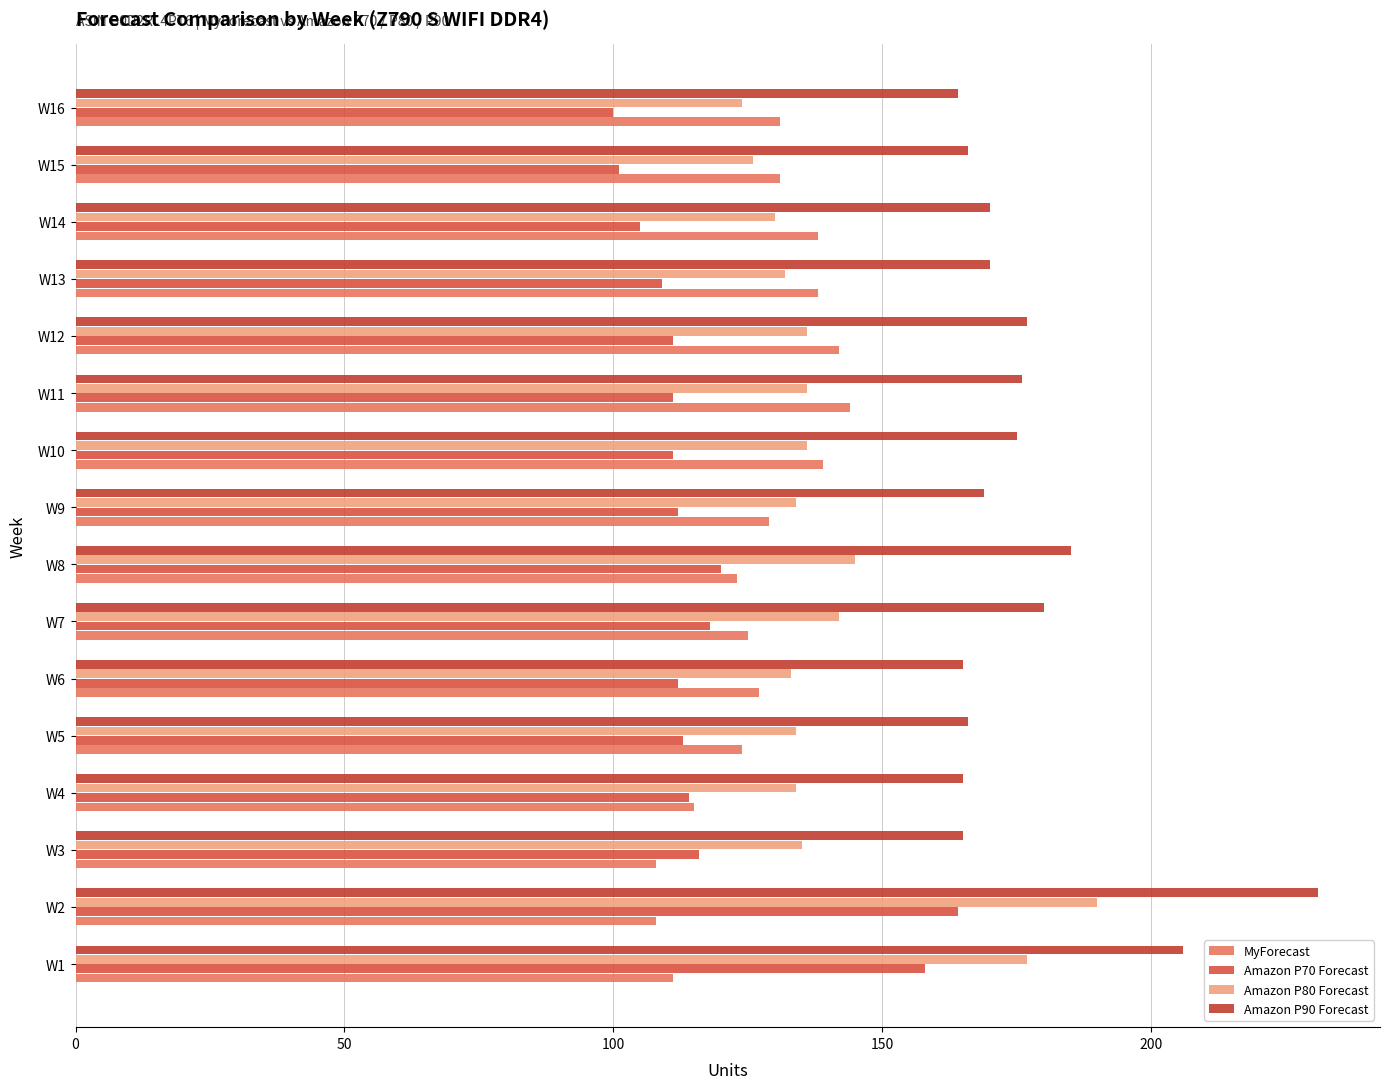

How many data points in Amazon P80 Forecast are less than 135?

8